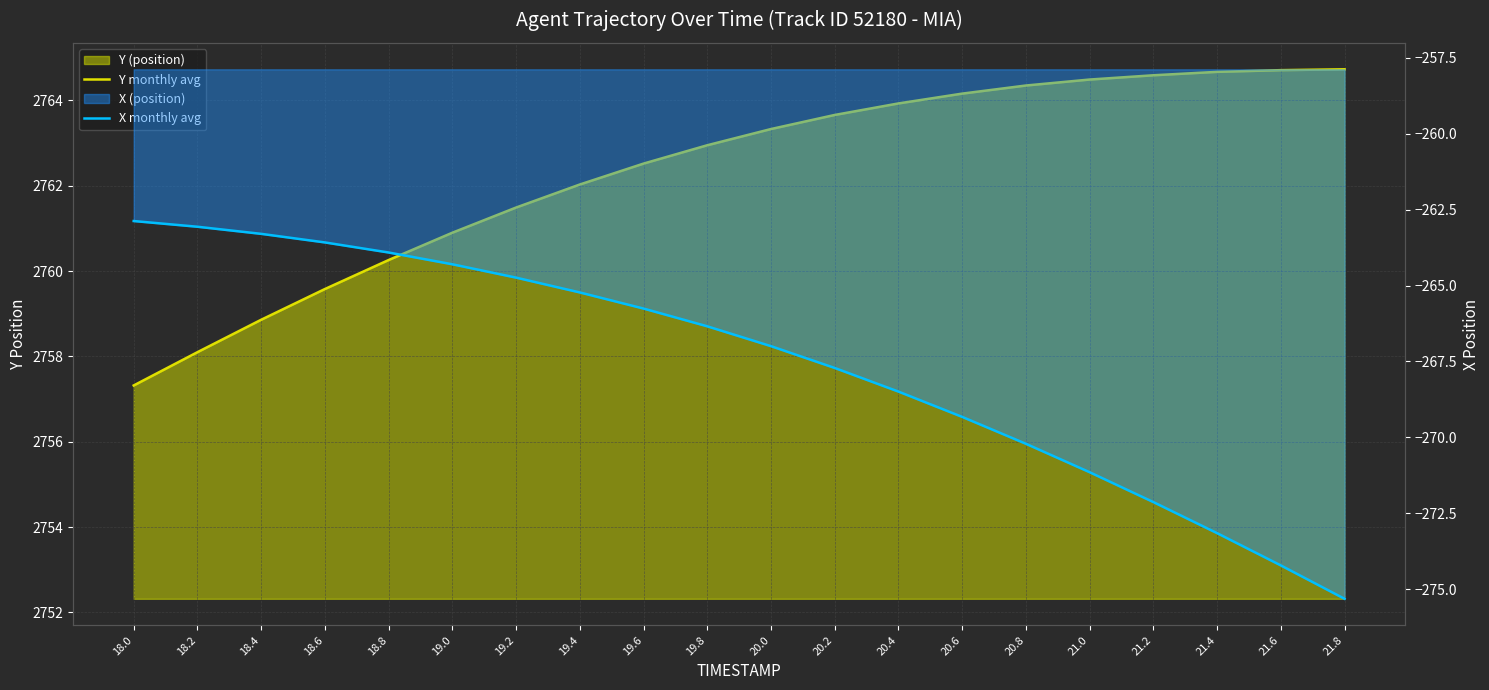

Is the value of Y monthly avg at 18.2 greater than the value of X monthly avg at 19.6?

Yes